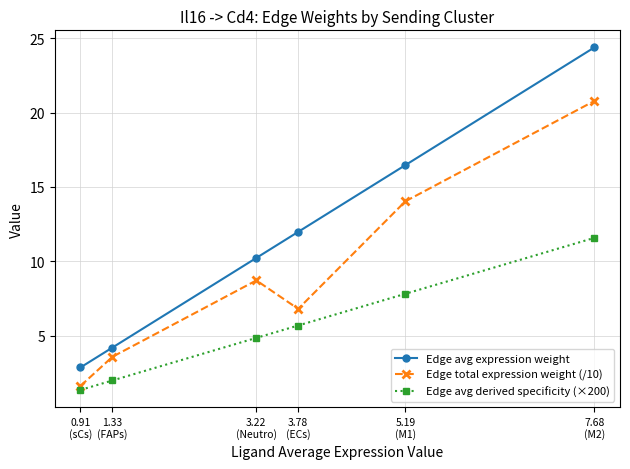

Which series changed the most between 0.91
(sCs) and 3.22
(Neutro)?

Edge avg expression weight